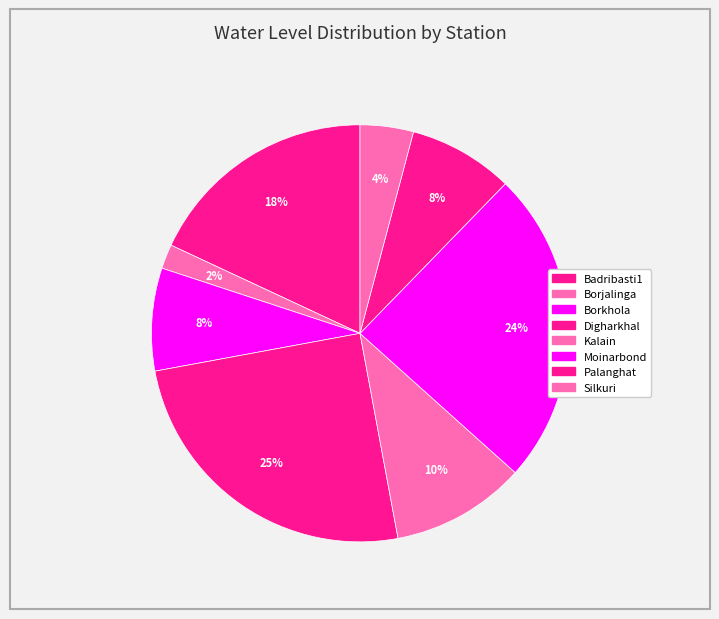

How many slices are in this pie chart?

8